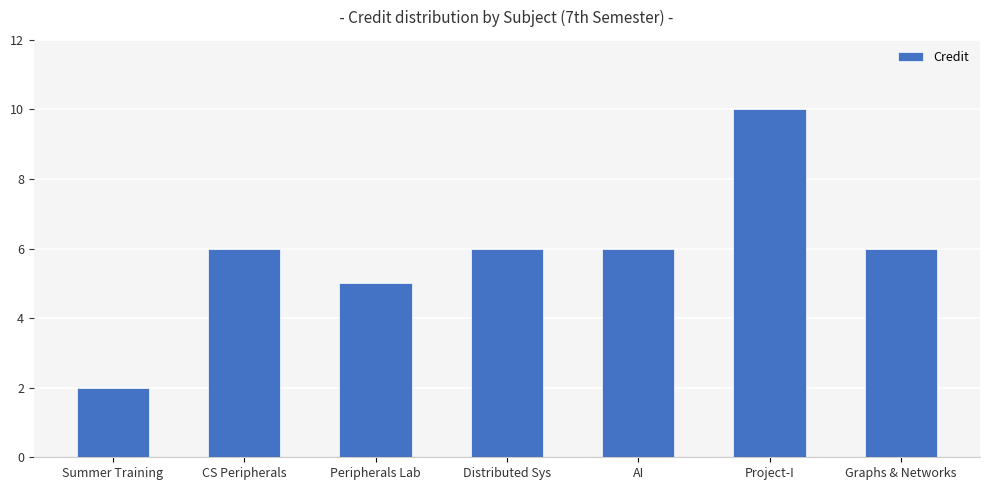

How many values are between 5 and 6?

5